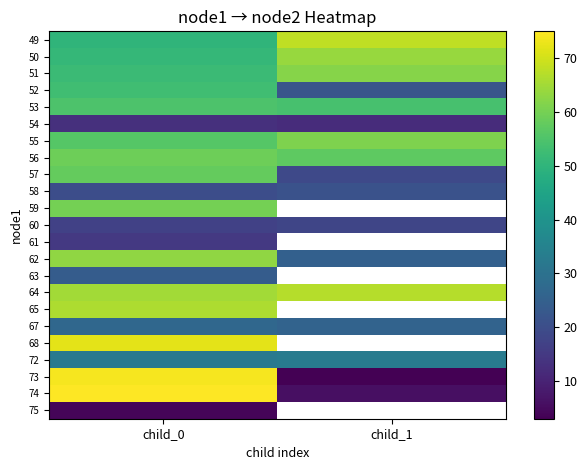

Is the value of 55 at child_1 greater than the value of 52 at child_0?

Yes